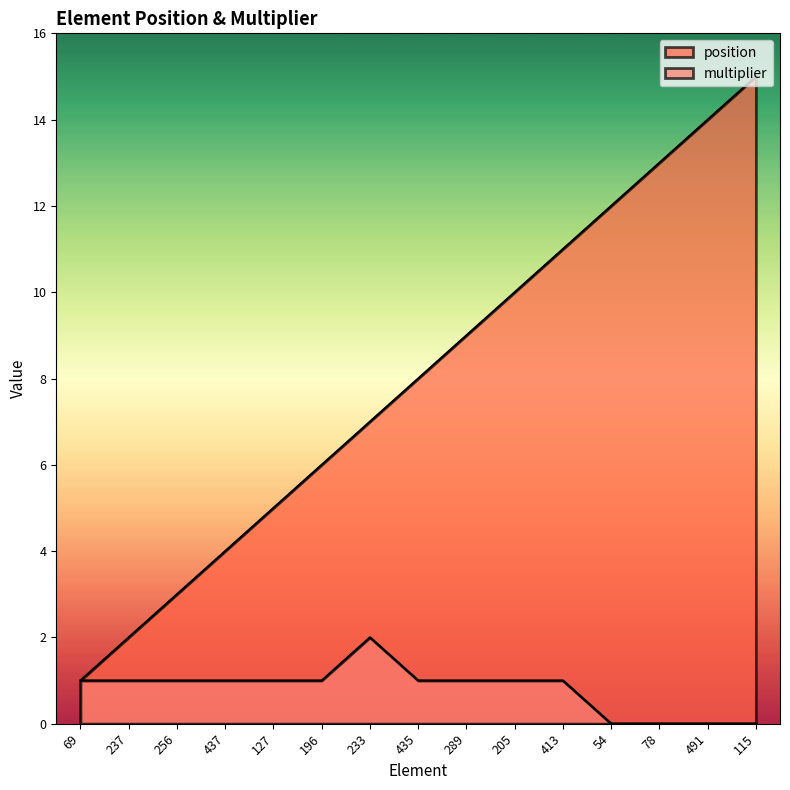

Reading left to right, transcribe all the data shown in this chart.

position: 1	2	3	4	5	6	7	8	9	10	11	12	13	14	15
multiplier: 1	1	1	1	1	1	2	1	1	1	1	0	0	0	0